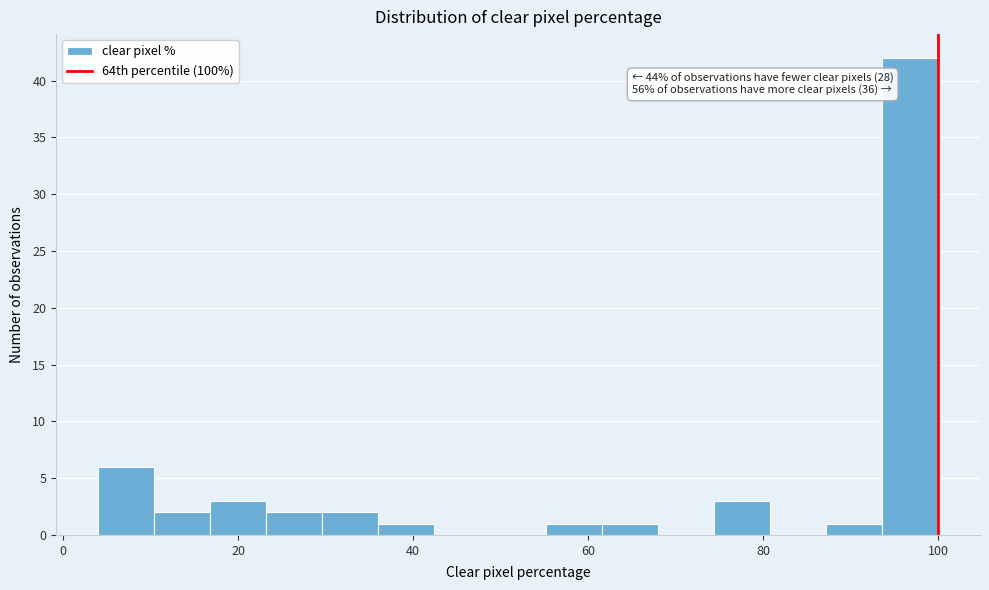

Around what value on the x-axis is the tallest bar? Give the approximate position of its centre, as read against the axis.

96